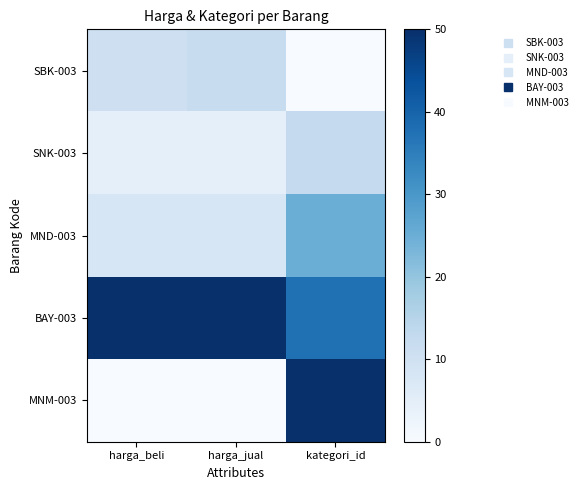

What is the spread (max minus min) of values at kategori_id?

50.0